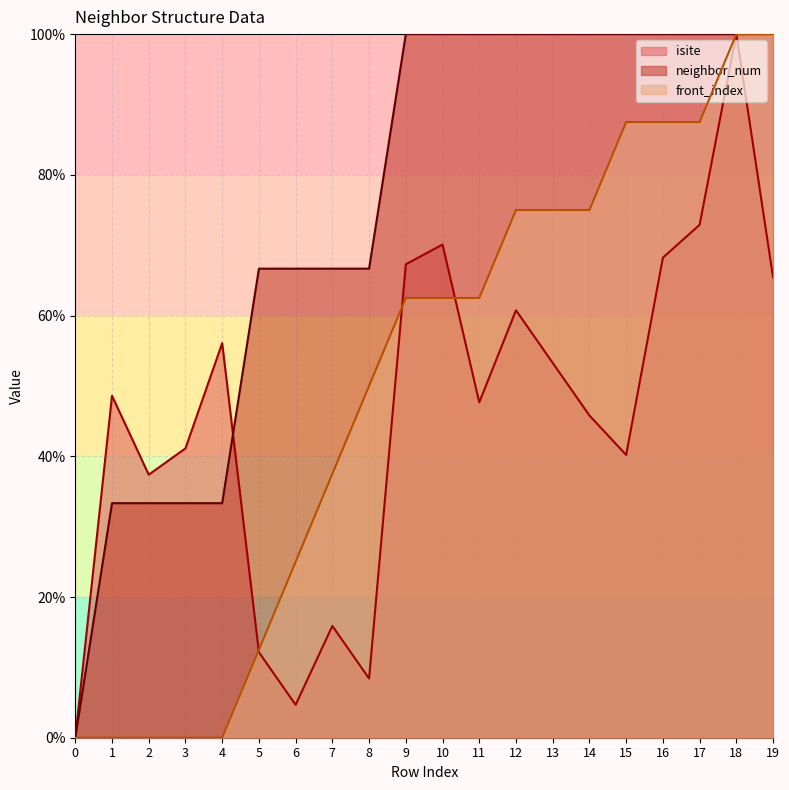

Between 13 and 14, which series saw the biggest shift?

isite